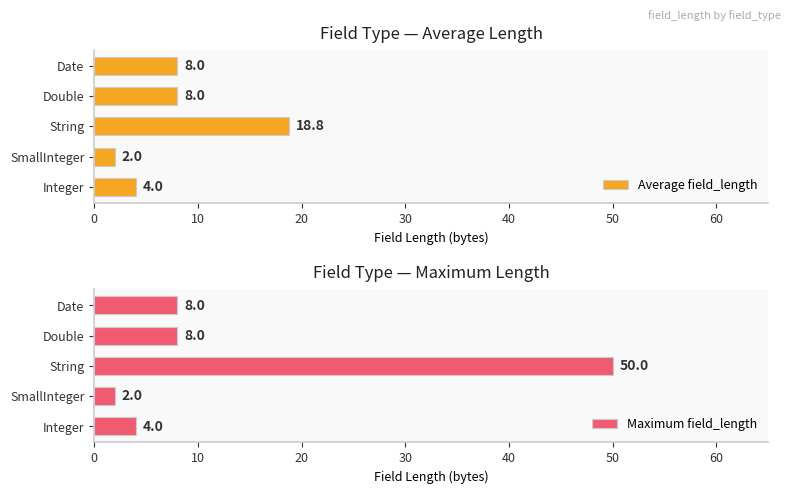

How many distinct data groups are displayed?

2